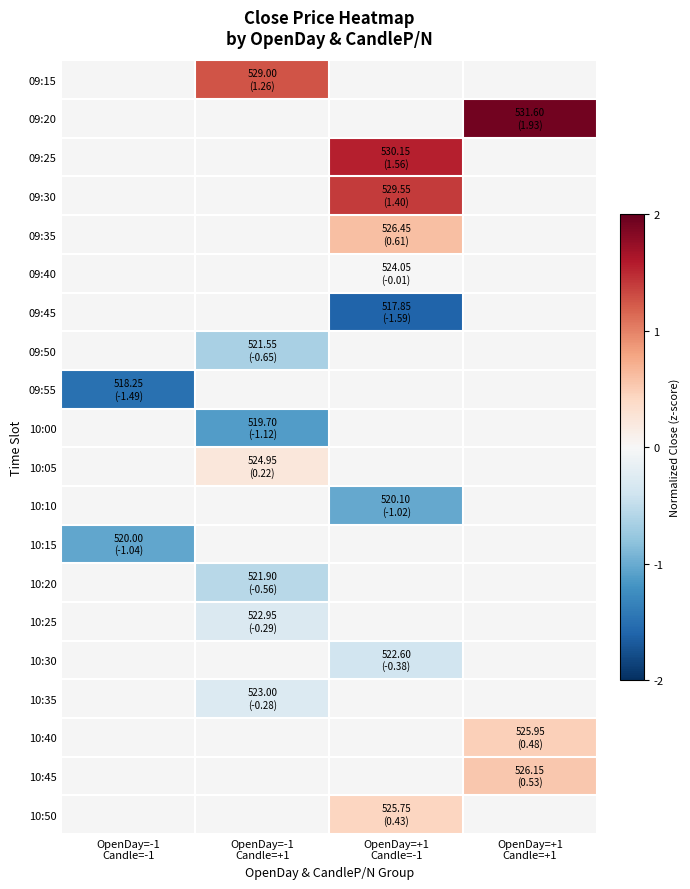

List the labels in order of 10:40 value, smallest first.

OpenDay=-1 Candle=-1, OpenDay=-1 Candle=+1, OpenDay=+1 Candle=-1, OpenDay=+1 Candle=+1